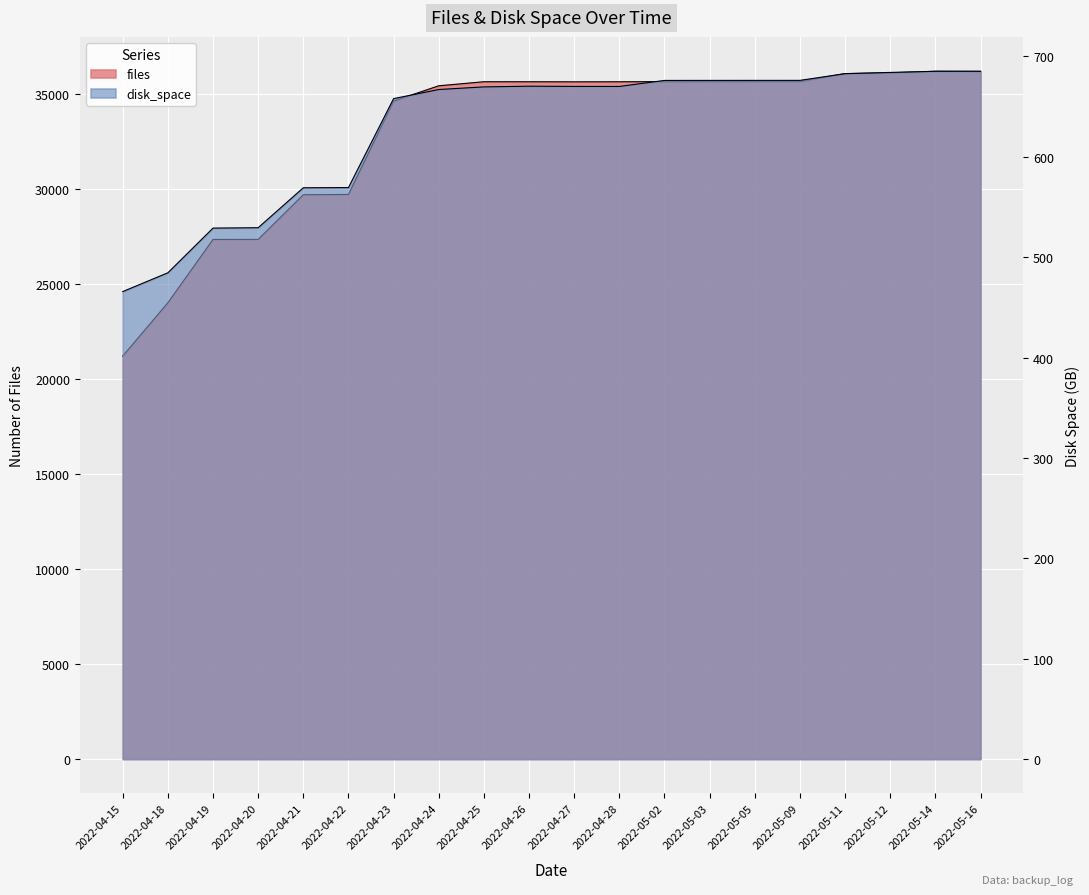

How many lines are shown in the chart?

2